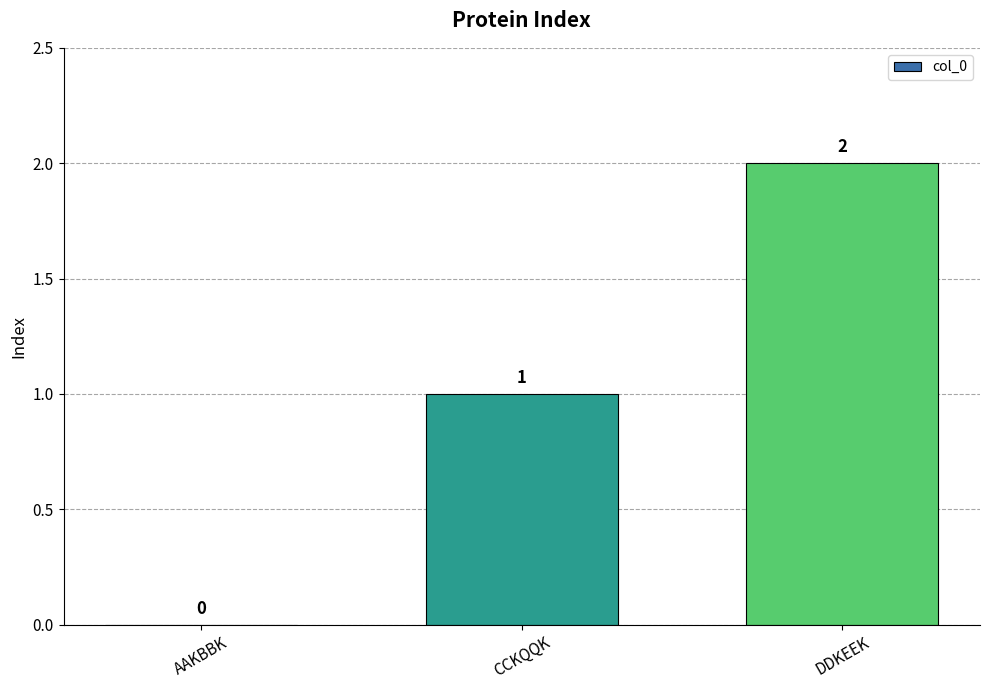

What is the difference between the values at CCKQQK and AAKBBK?

1